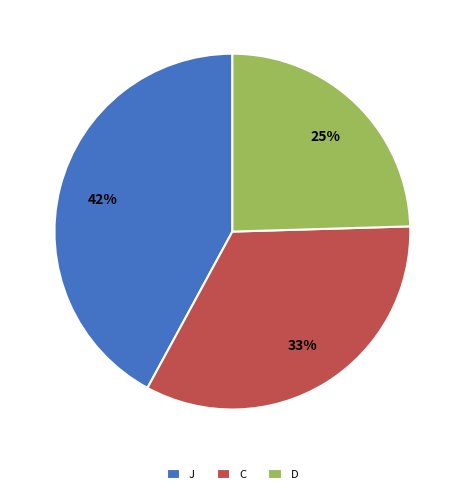

Do C and J together represent more than half of the pie?

Yes